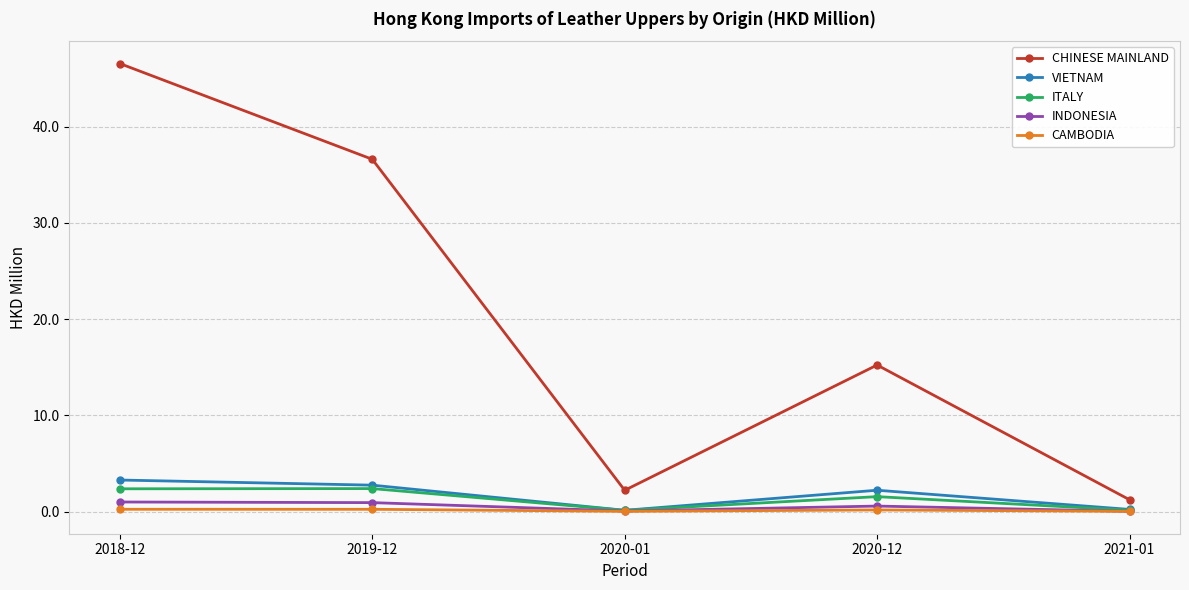

True or false: CAMBODIA has a value of 0.2 at 2020-12.

True